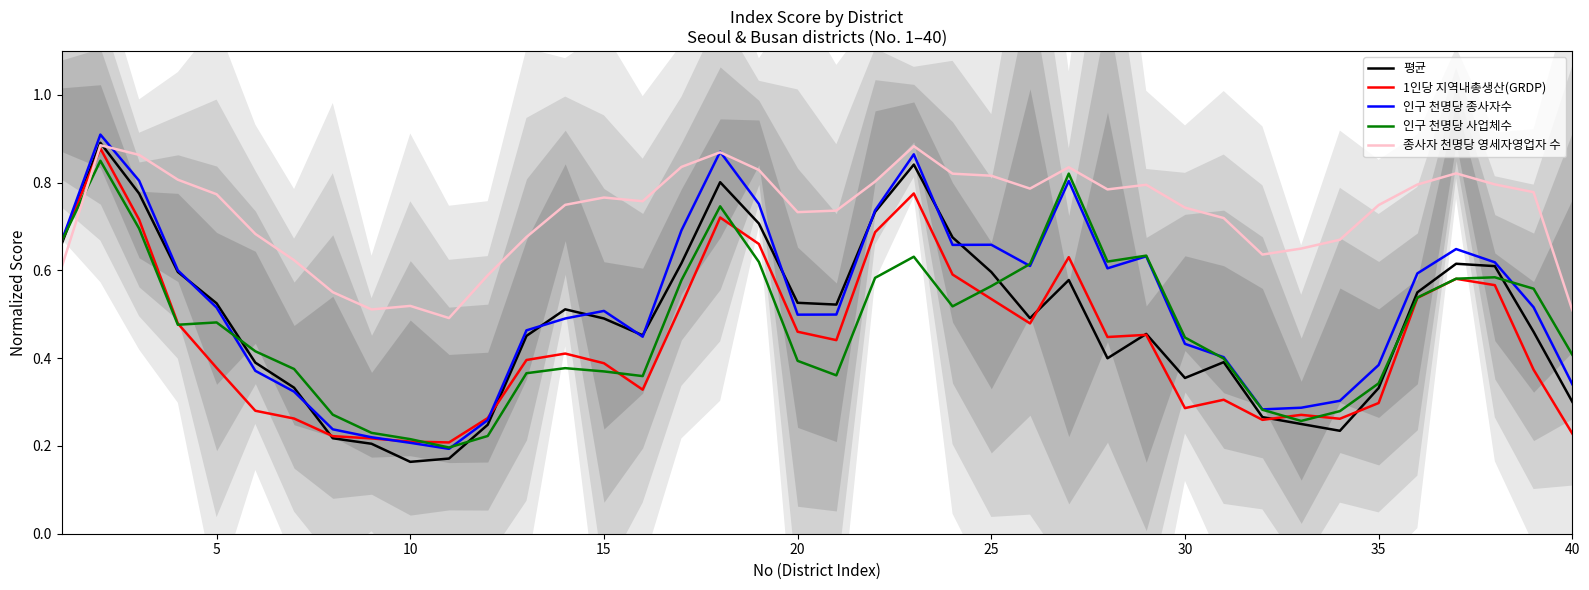

True or false: 종사자 천명당 영세자영업자 수 and 인구 천명당 사업체수 cross at least once.

True